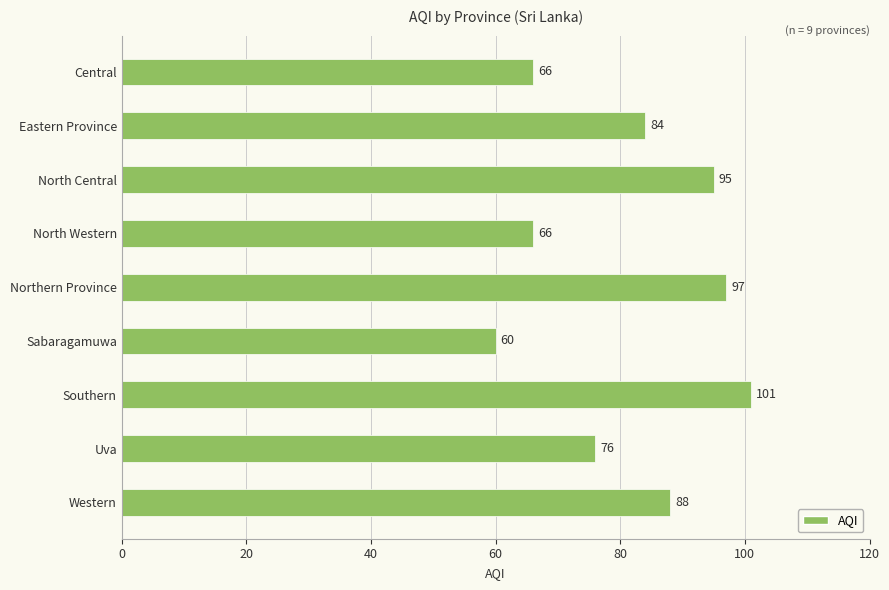

What is the approximate value at Central?

66